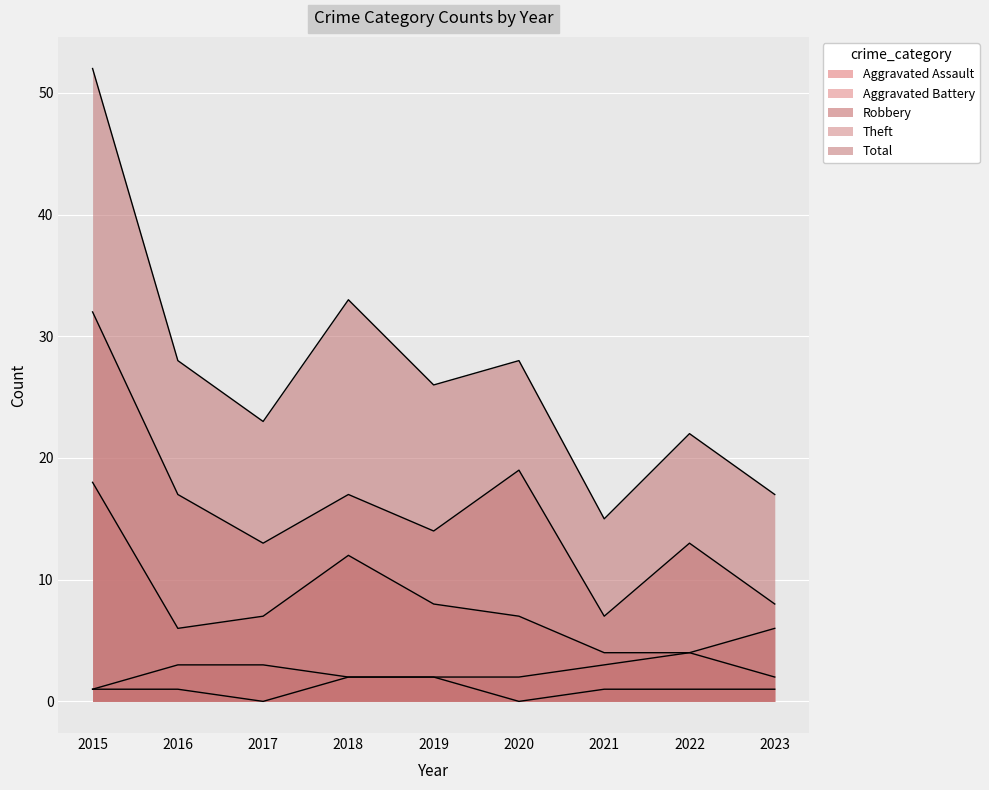

What value does the Aggravated Assault series have at 2019?

2